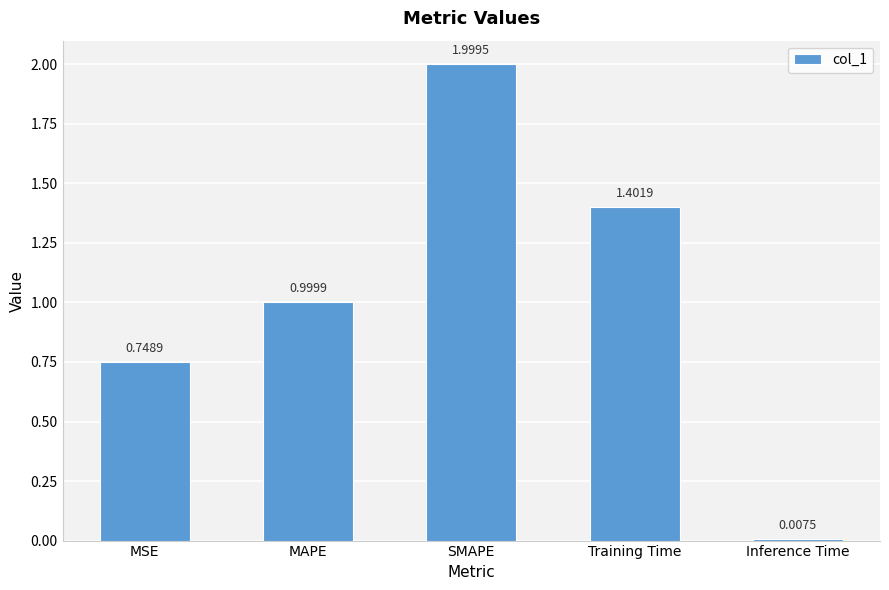

What is the change in value from MSE to SMAPE?

+1.3